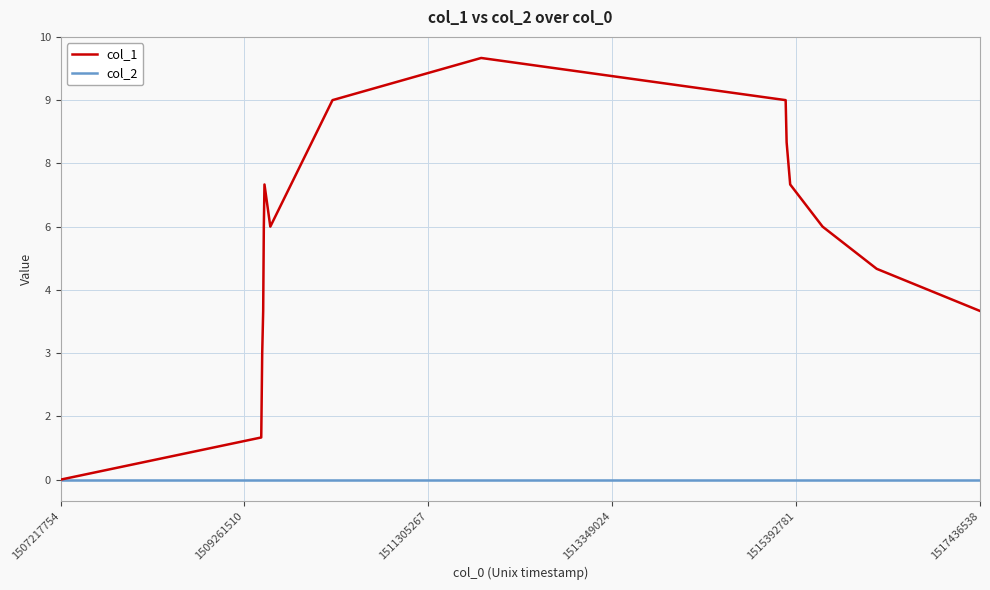

What are all the series names shown in the legend?

col_1, col_2